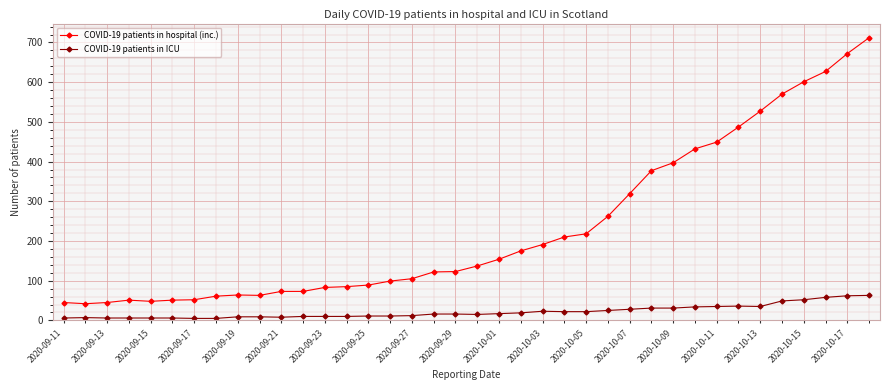

How many categories are shown in the chart?

38